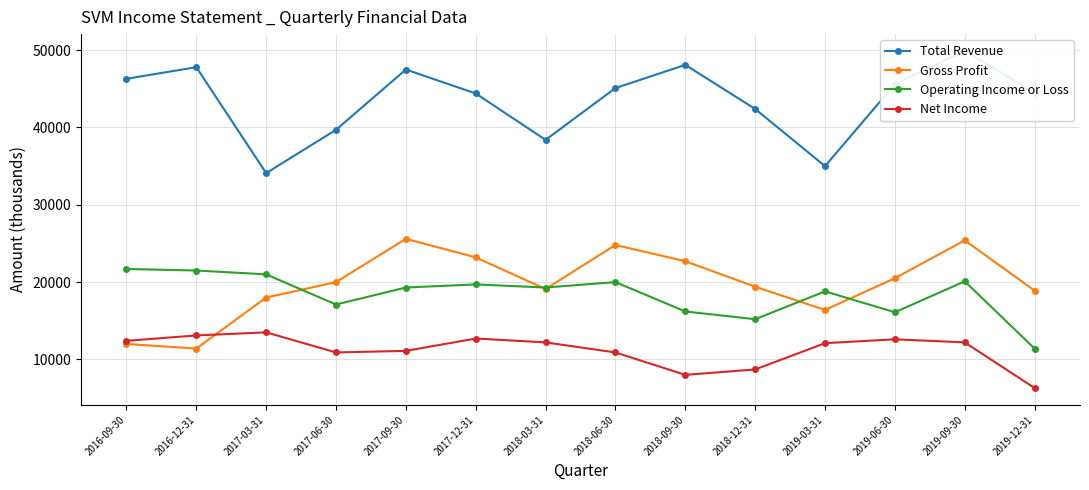

True or false: Gross Profit and Total Revenue intersect in this chart.

False